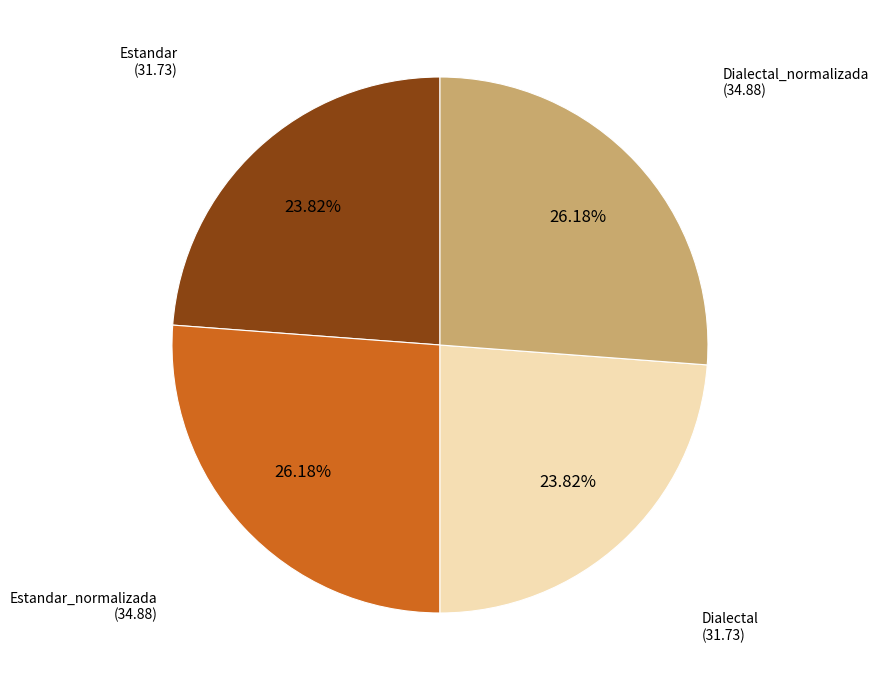

Does any single category account for the majority?

No